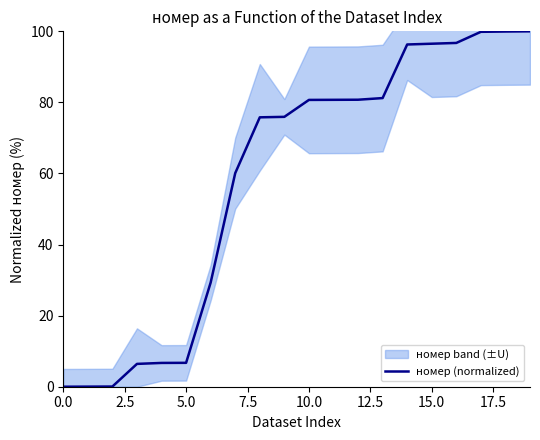

What is the average value?

58.7